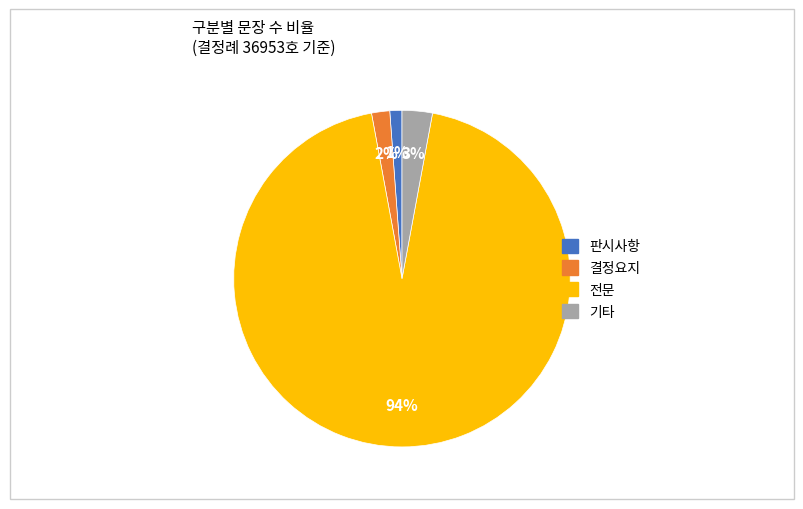

Which slice is the smallest?

판시사항